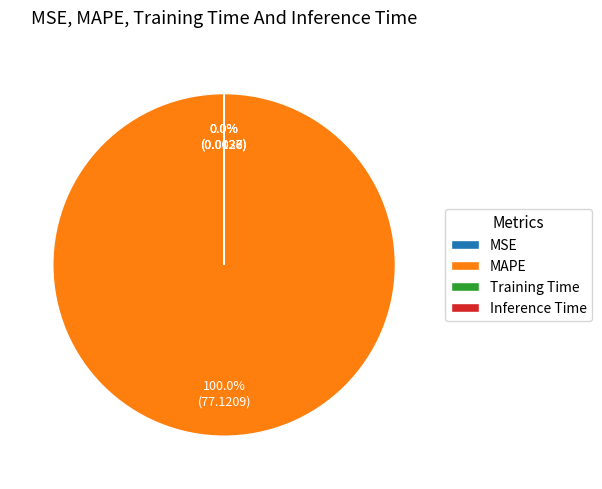

To the nearest percent, what is the average slice percentage?

25%